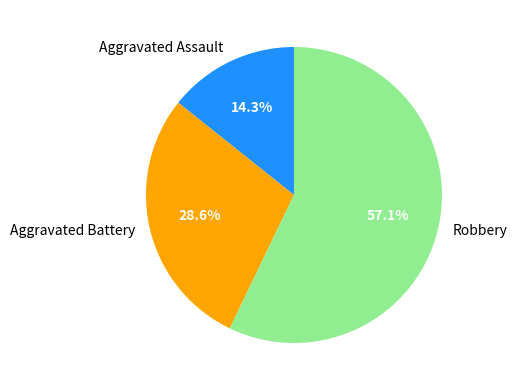

To the nearest percent, what percentage of the pie is Robbery?

57%